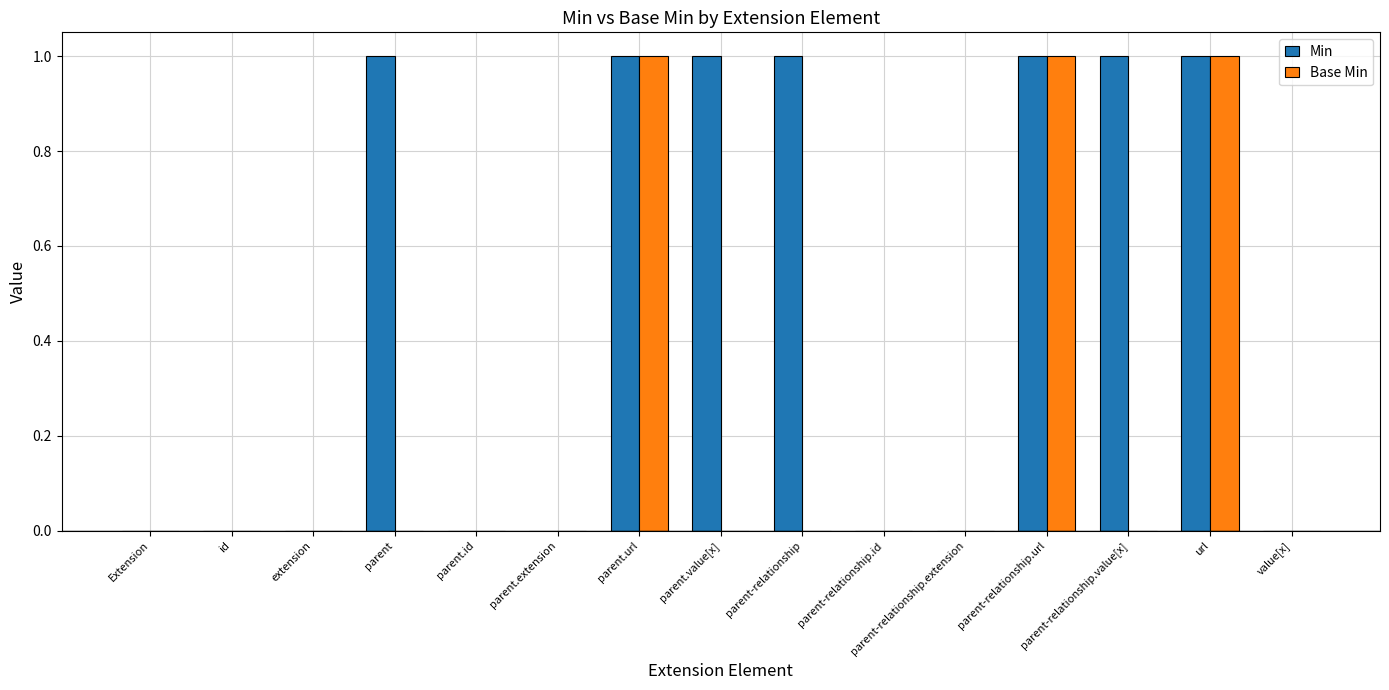

What is the maximum value for Min?

1